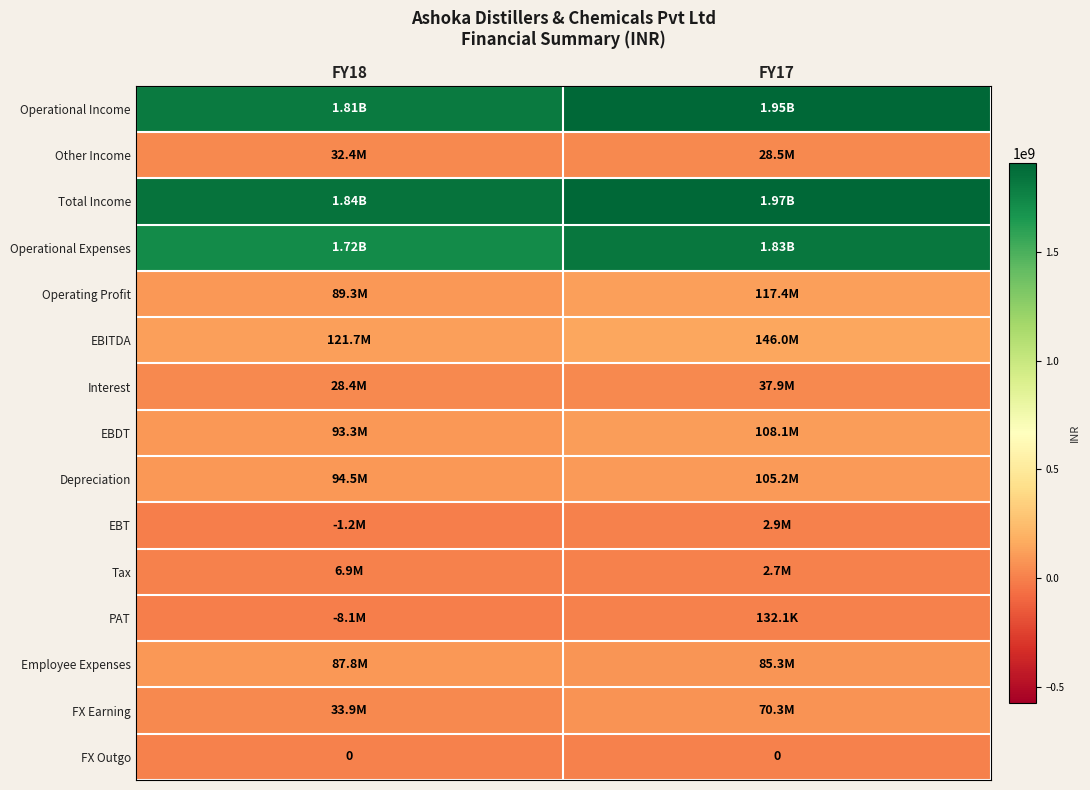

What is the sum of the EBITDA values at FY18 and FY17?

267667399